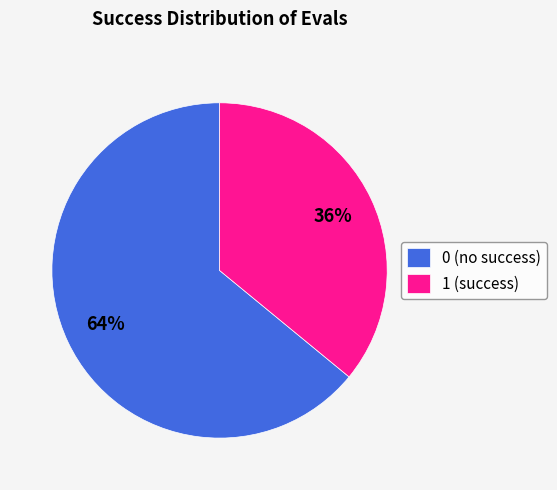

Between 1 and 0, which is larger?

0